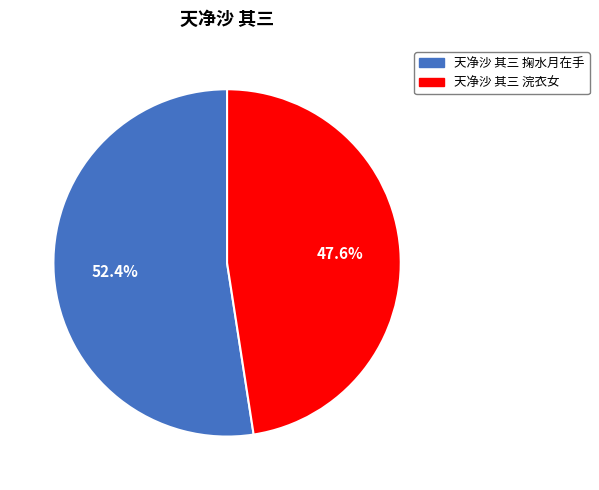

How much of the chart is everything except 天净沙 其三 浣衣女?

52.4%